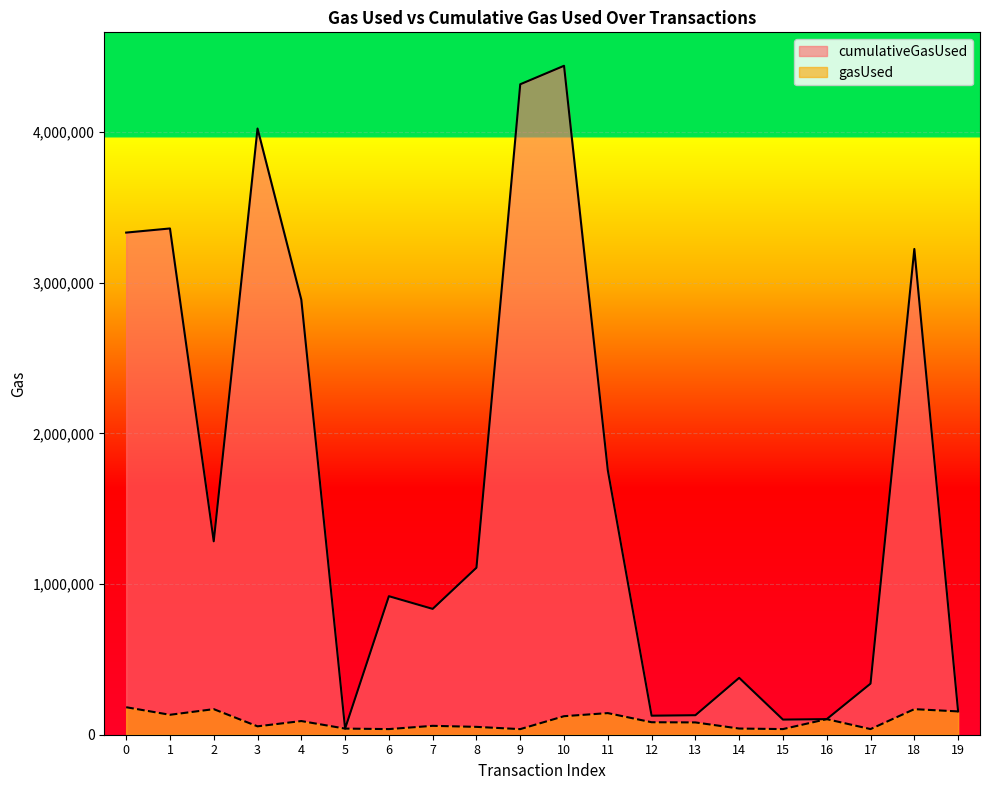

True or false: gasUsed and cumulativeGasUsed cross at least once.

False